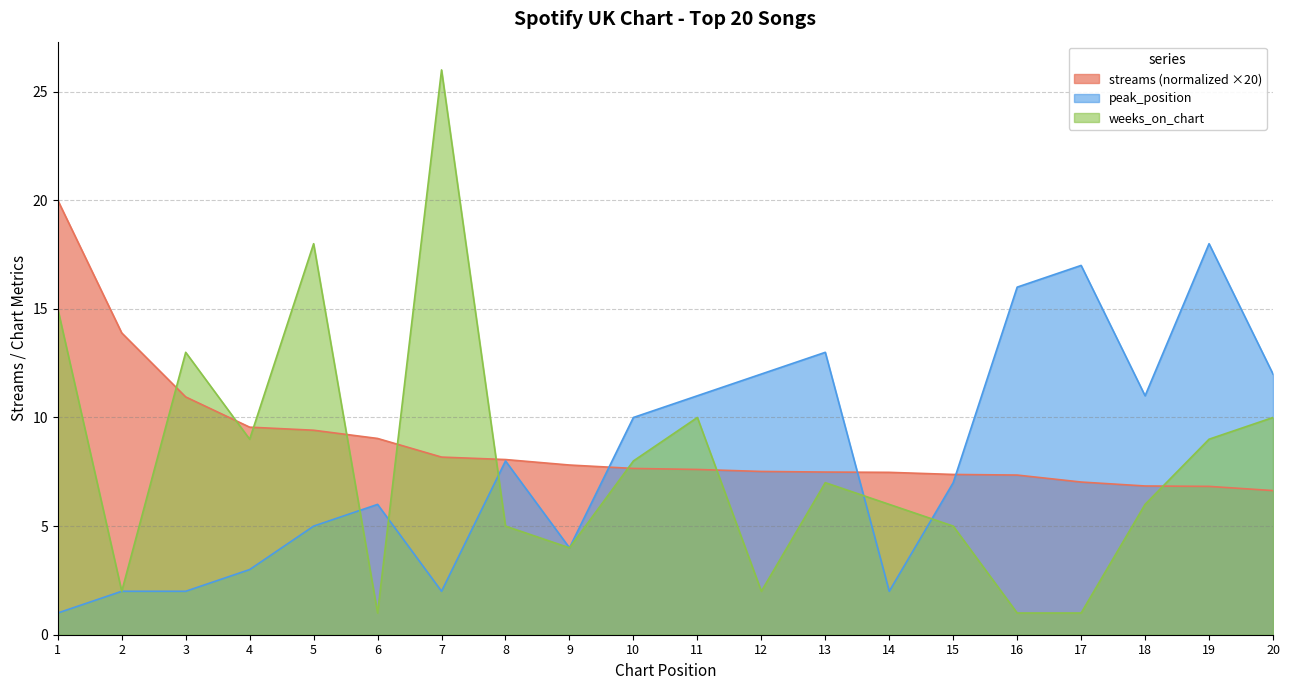

What is the total value across all series at 18?

23.8